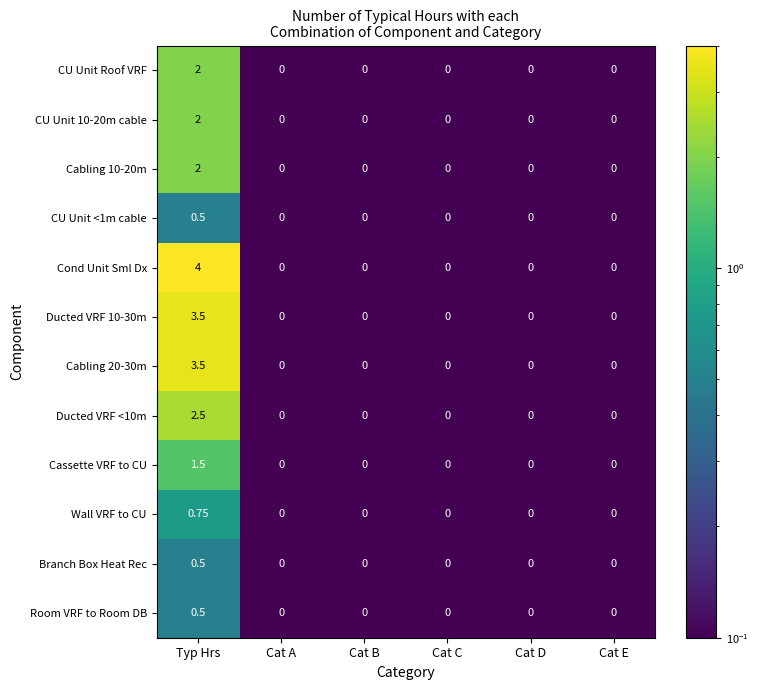

Which series has the largest total across all categories?

Cond Unit Sml Dx